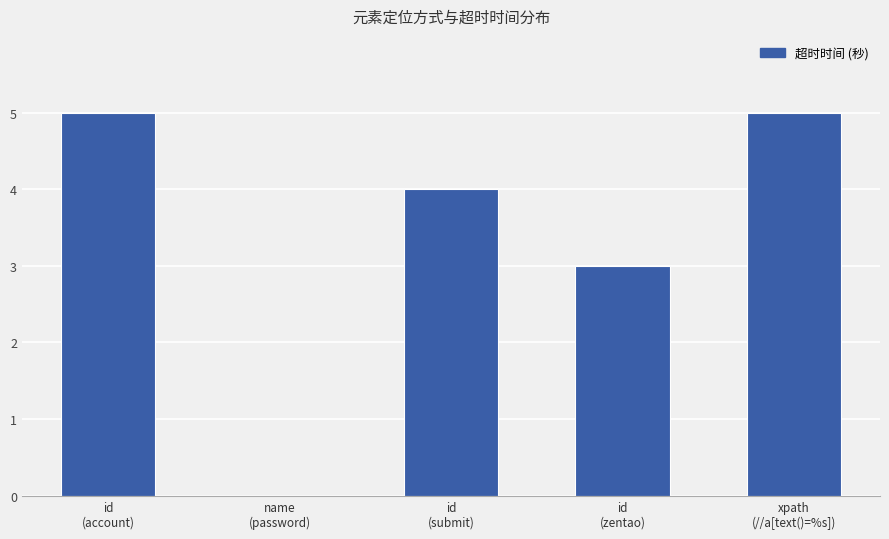

What is the maximum value shown in the chart?

5